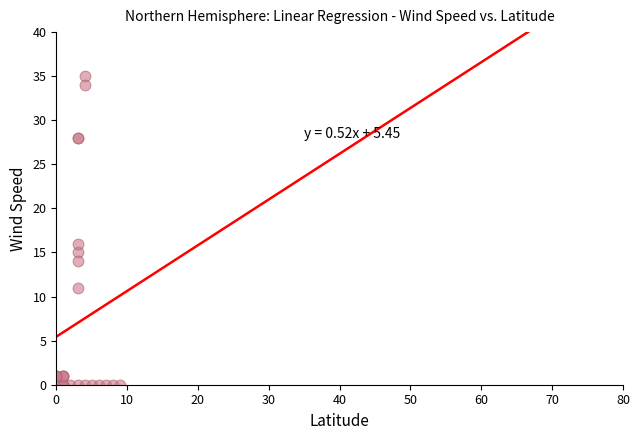

What Y value in the scatter plot is closest to 17?

16